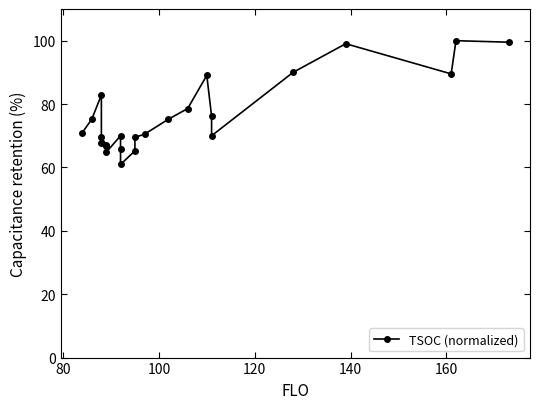

True or false: the data shows 131.1 at 21.

False